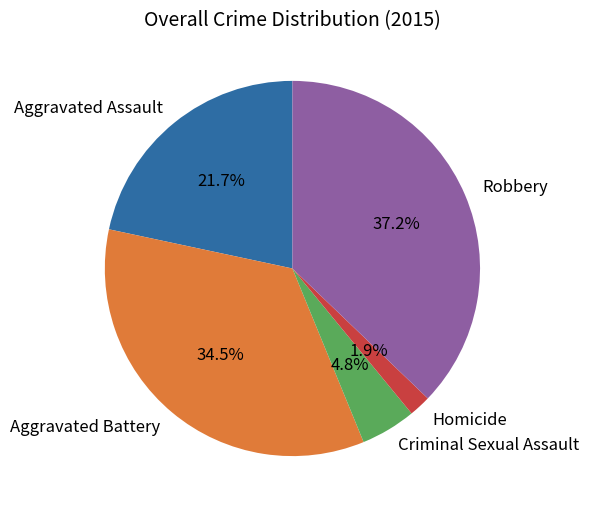

Does any single category account for the majority?

No